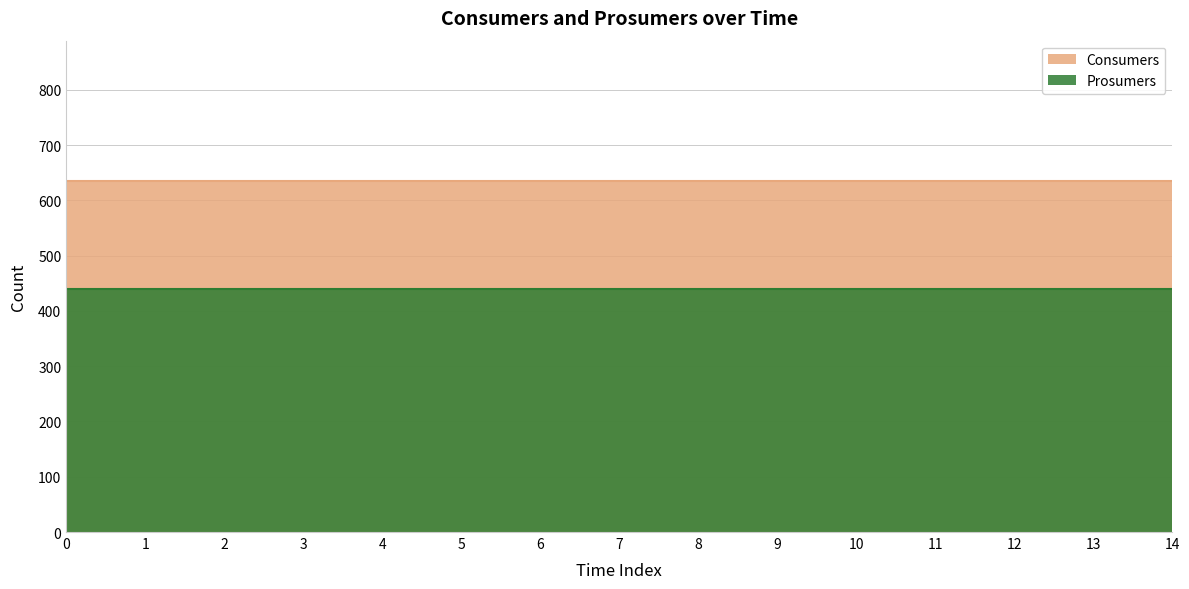

Which has a higher value, 9 or 11?

9